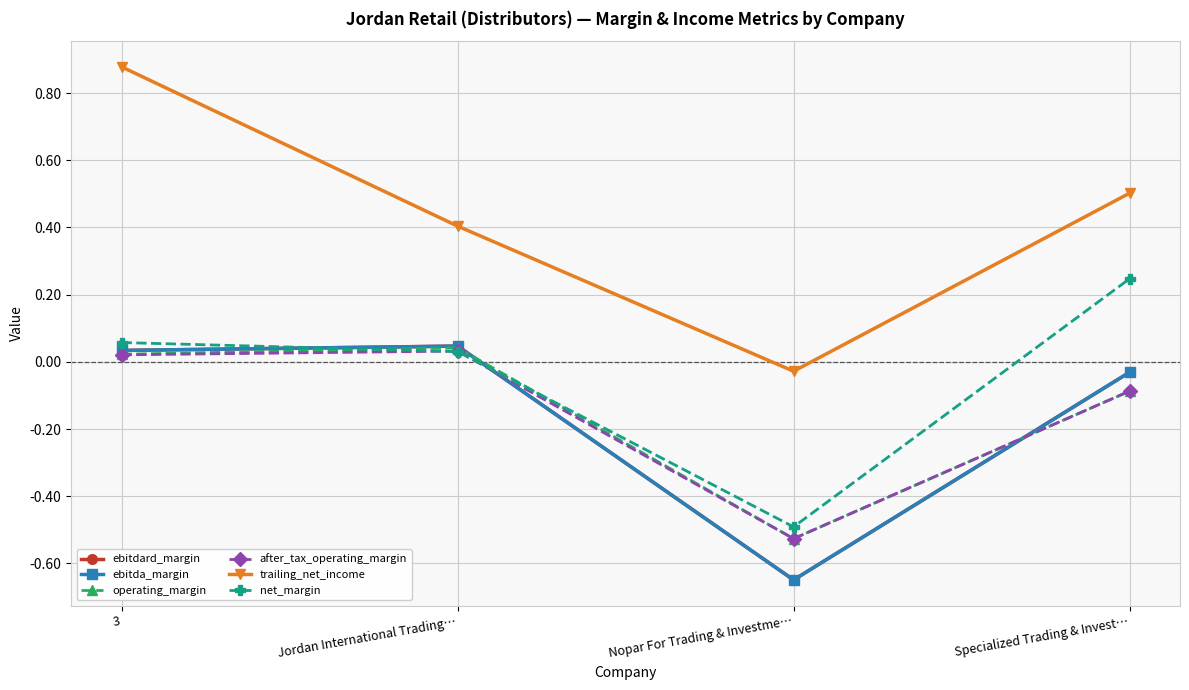

Between 3 and Jordan International Trading…, which series saw the biggest shift?

trailing_net_income